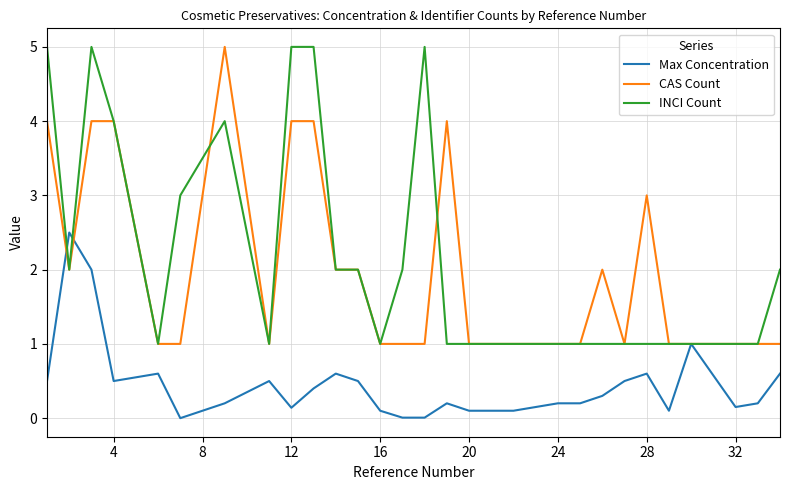

What is the maximum value shown in the chart?

5.0